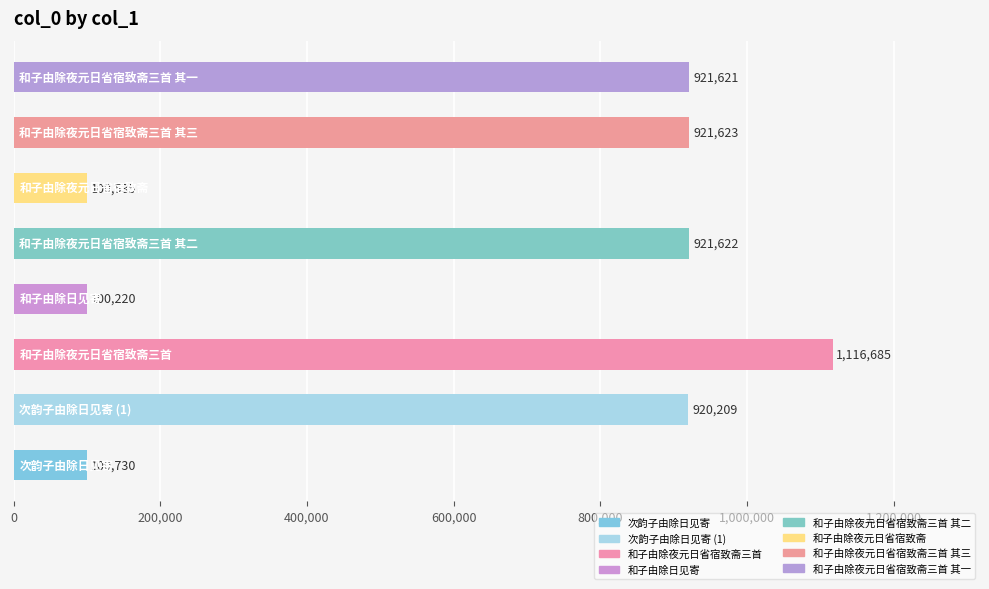

What is the average value?

637906